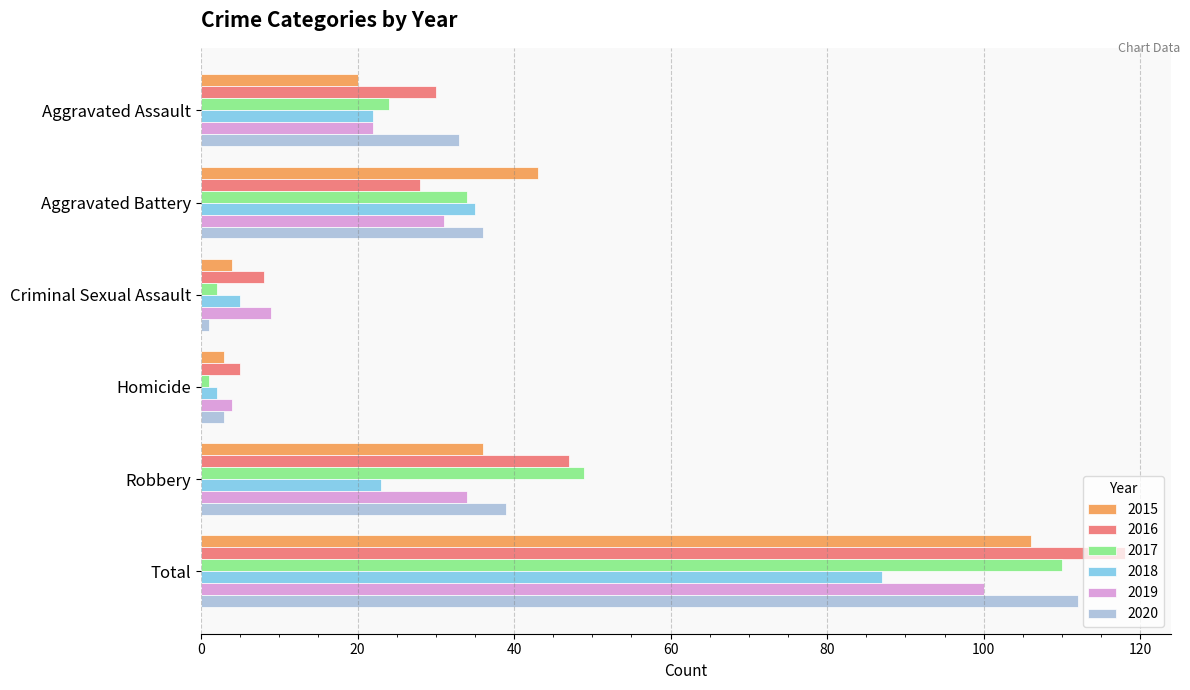

How many data points in 2019 are less than 31?

3